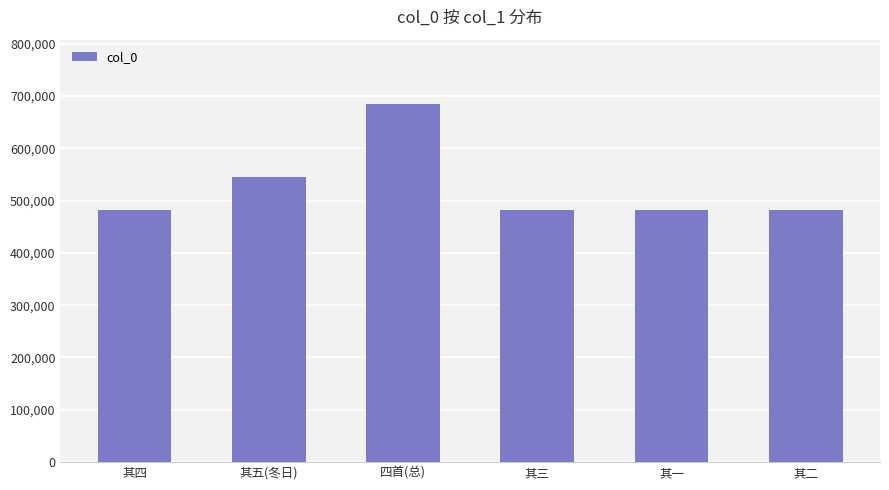

What is the smallest value displayed?

482007